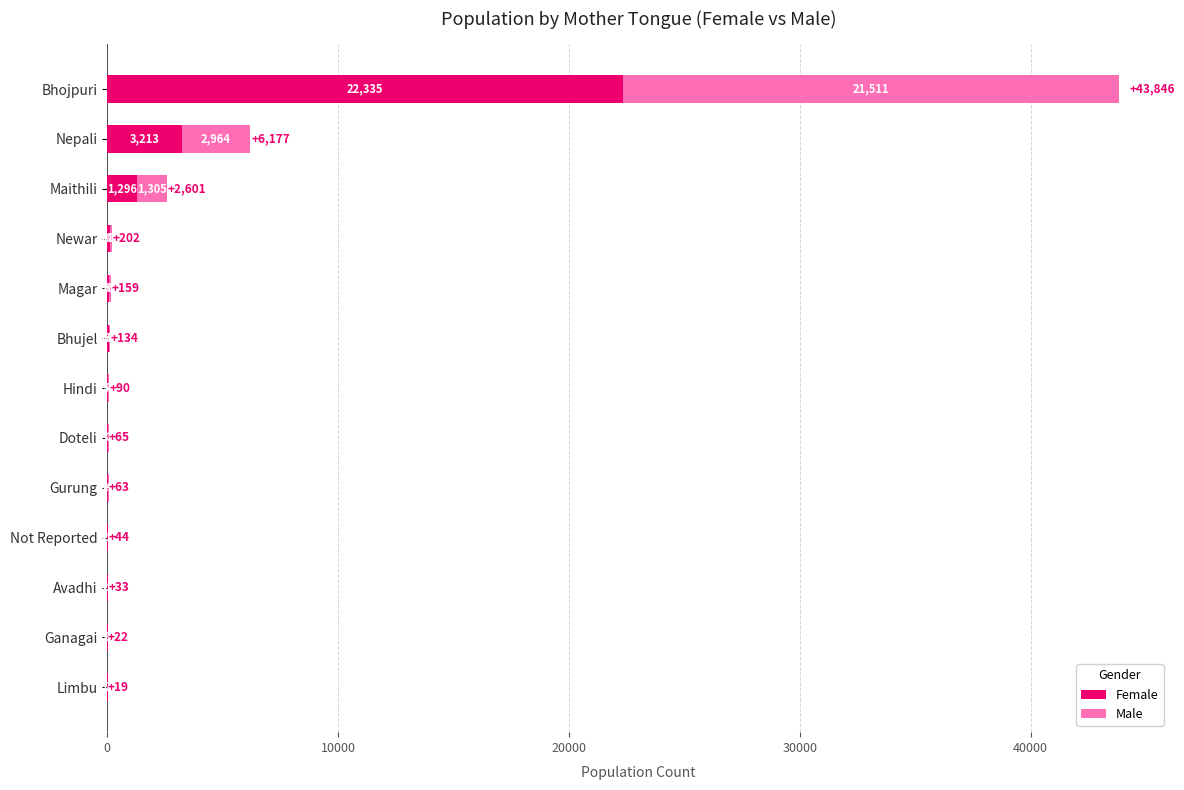

Is it true that Female equals 3213 at Nepali?

True